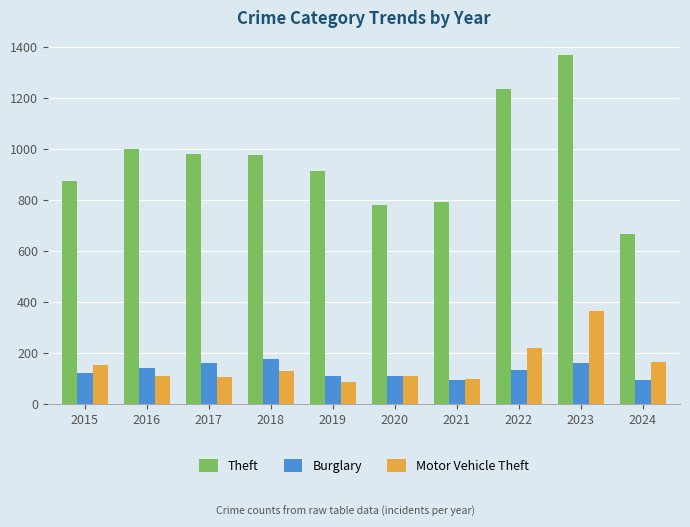

What is the sum of the Motor Vehicle Theft values at 2020 and 2017?

213